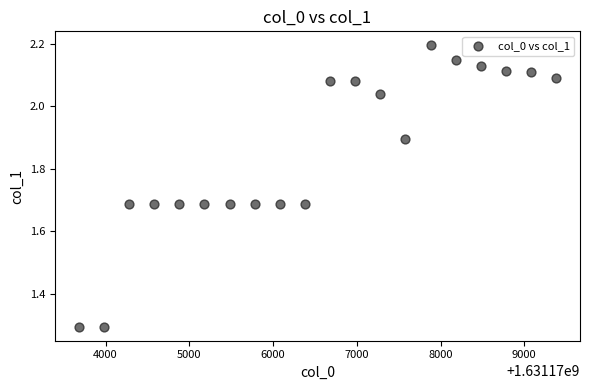

What is the range of Y values (max minus min)?

0.9